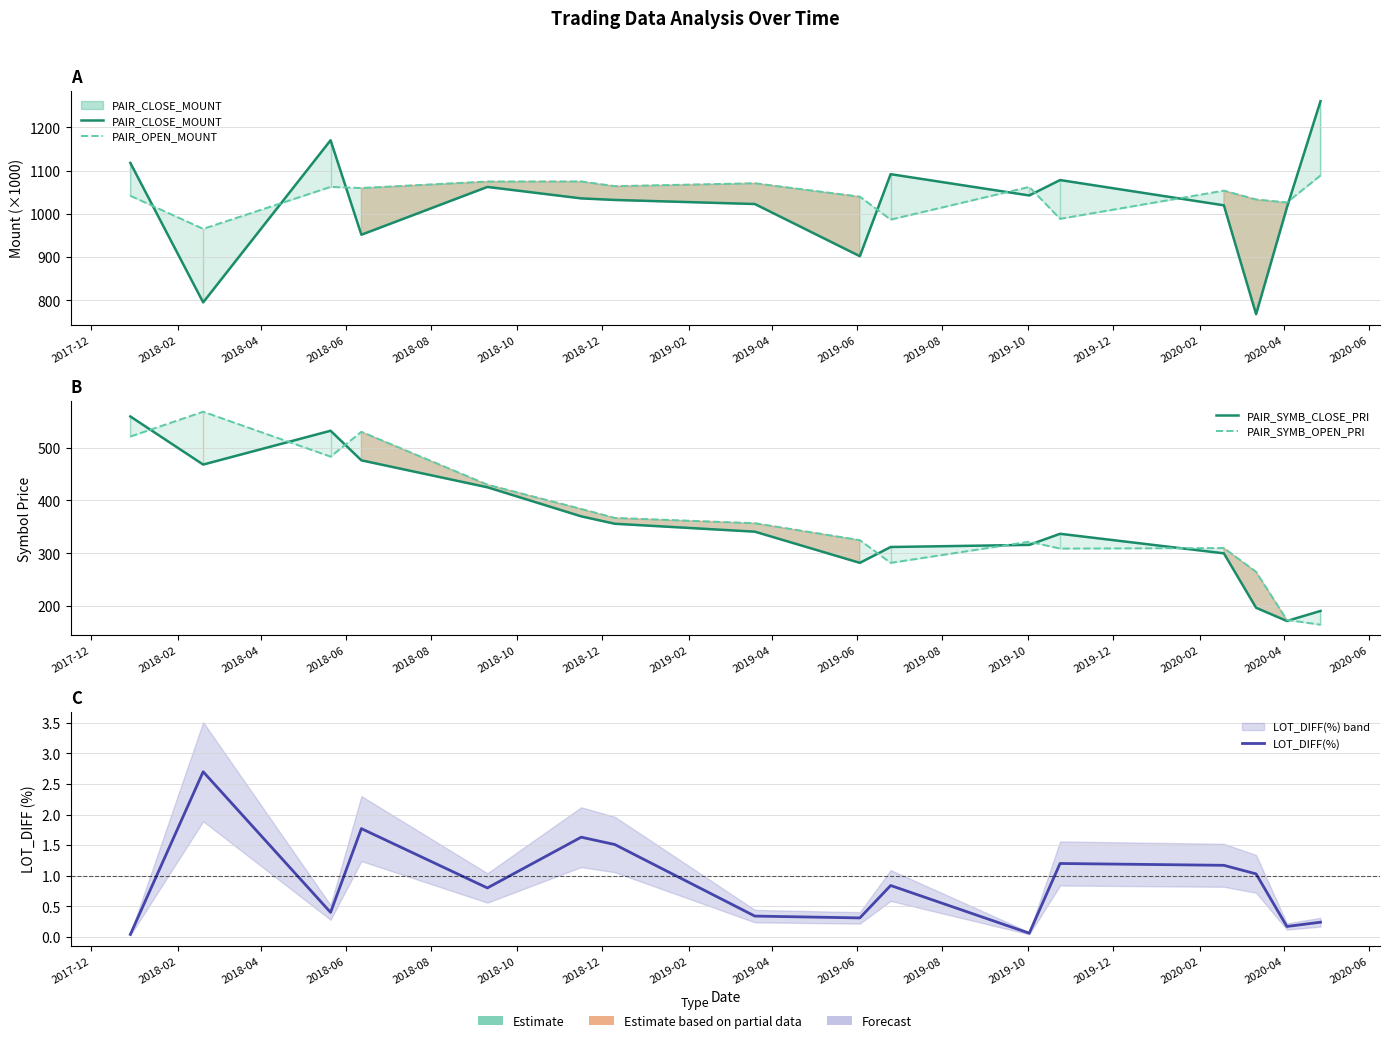

What are all the series names shown in the legend?

PAIR_CLOSE_MOUNT, PAIR_OPEN_MOUNT, PAIR_SYMB_CLOSE_PRI, PAIR_SYMB_OPEN_PRI, LOT_DIFF(%)